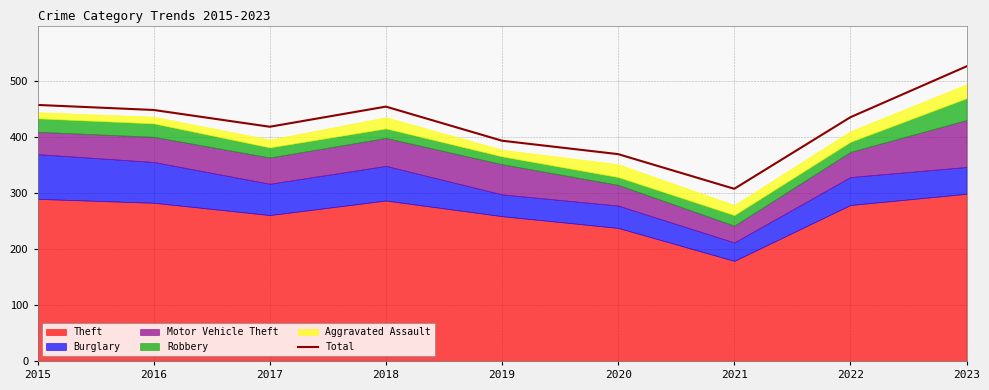

Count the number of values greater than 436.

4